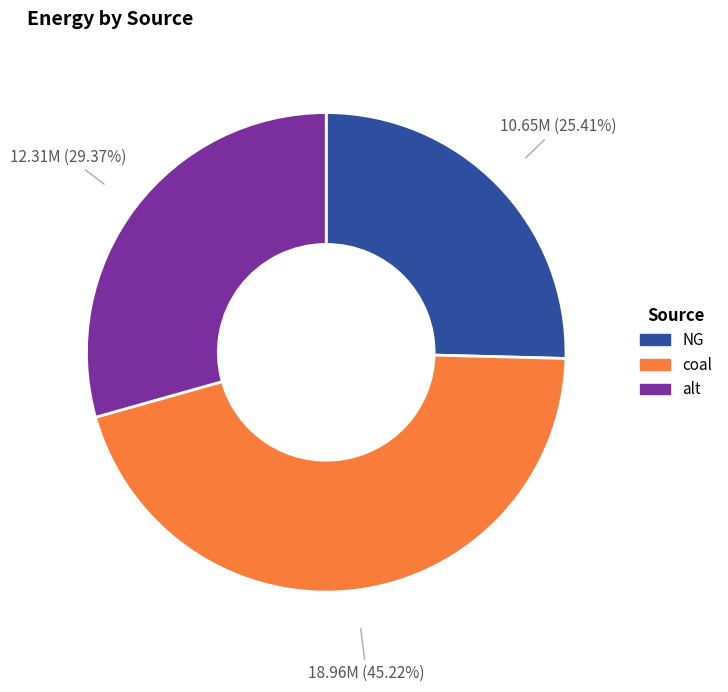

Combined, what portion of the pie is NG and alt?

54.8%